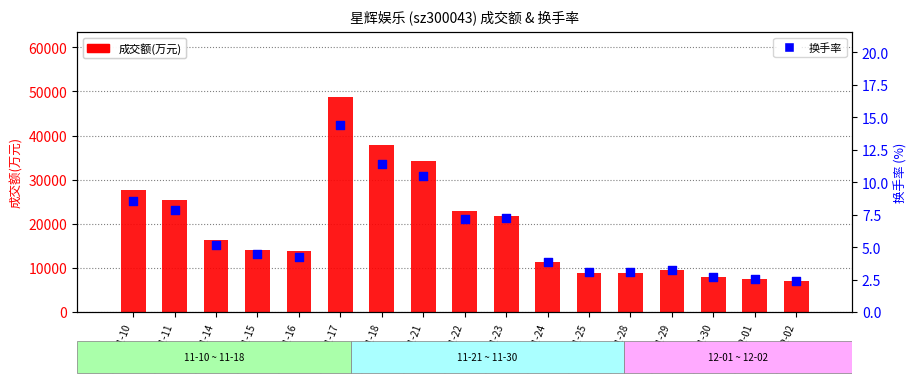

At which category is the sum across all series the highest?

2022-11-17